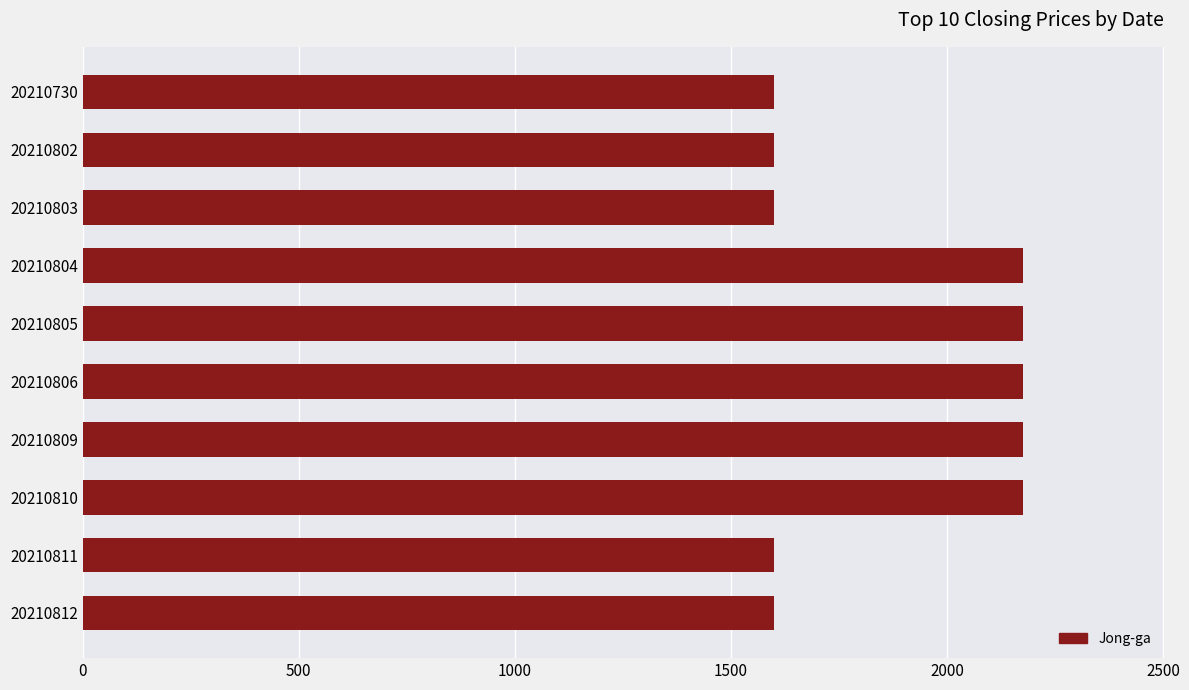

The chart shows a value of 1600 at 20210812. True or false?

True